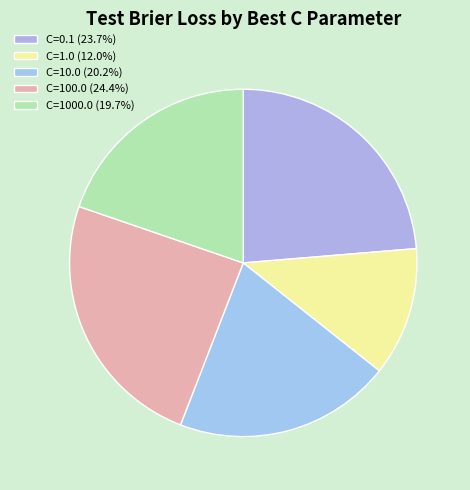

The C=0.1 slice represents 43% of the pie. True or false?

False